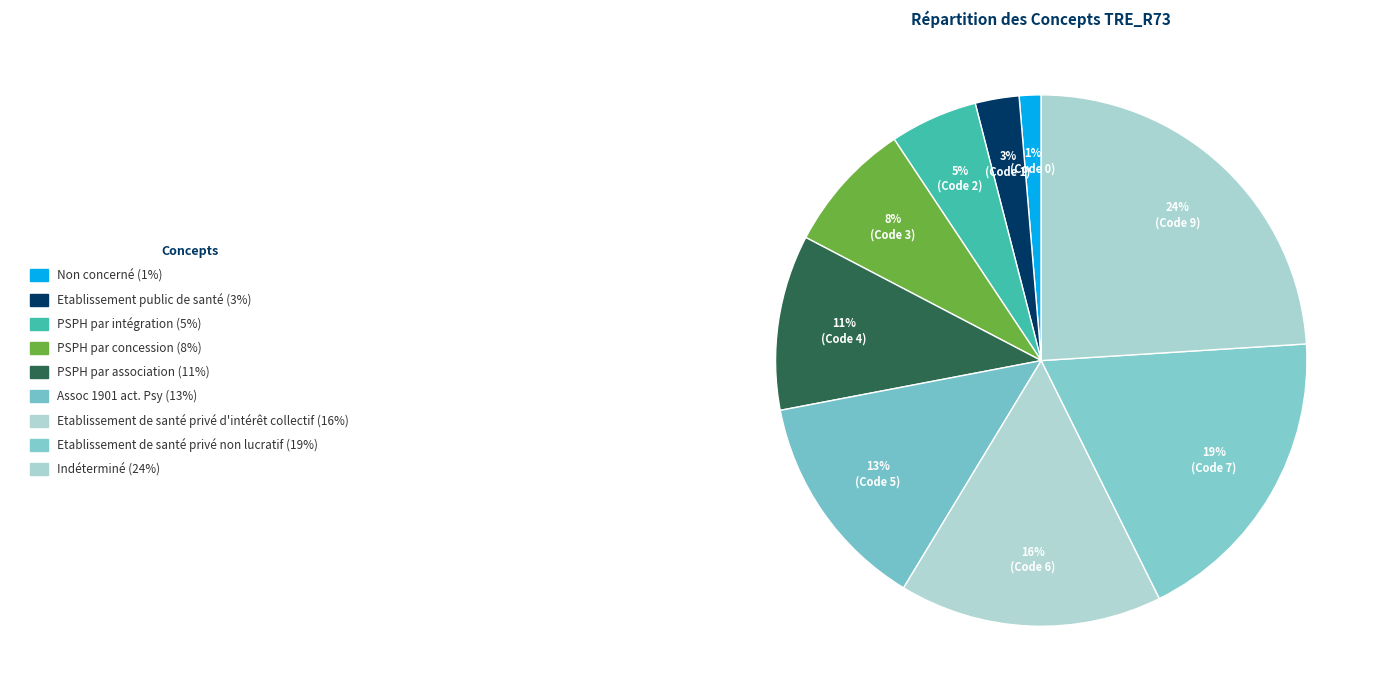

What is the largest slice in the pie chart?

Indéterminé